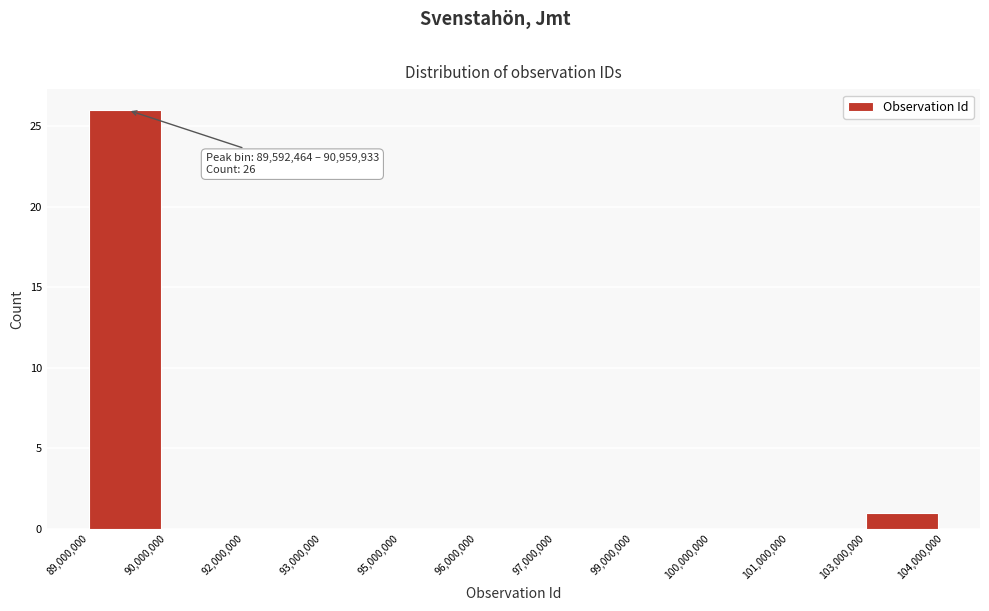

Reading right to left, transcribe all the data shown in this chart.

103,000,000=1	101,000,000=0	100,000,000=0	99,000,000=0	97,000,000=0	96,000,000=0	95,000,000=0	93,000,000=0	92,000,000=0	90,000,000=0	89,000,000=26